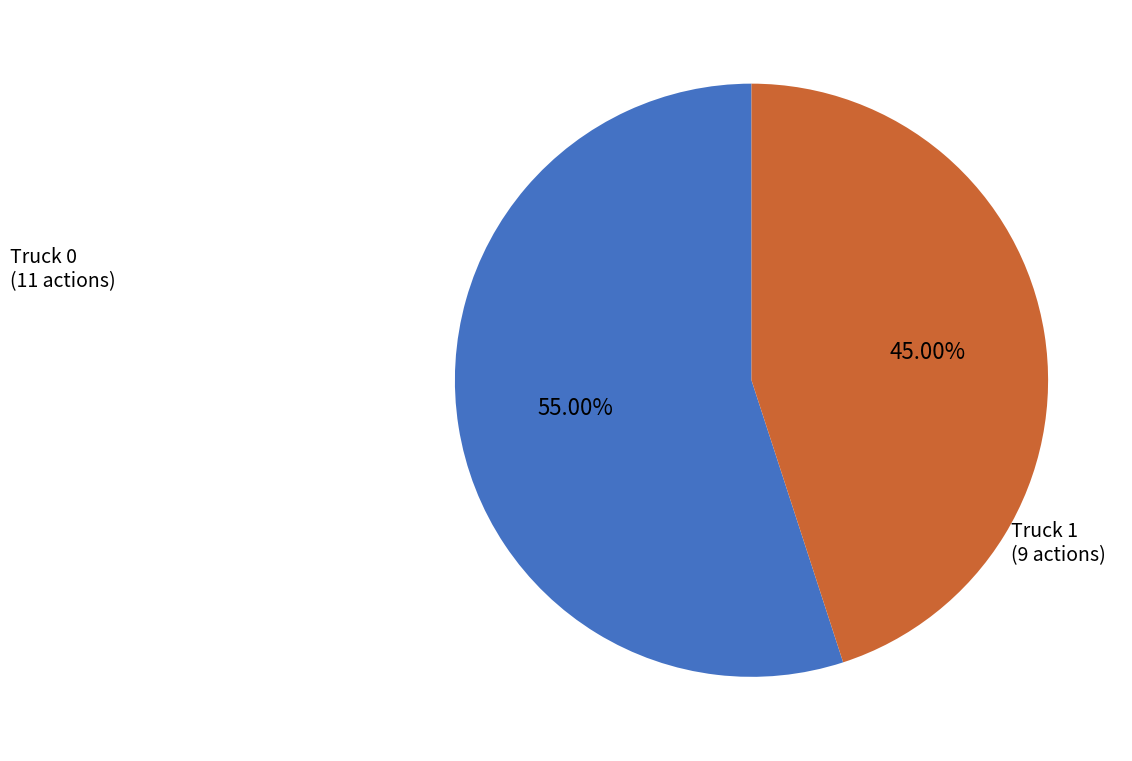

Is the sum of Truck 1 and Truck 0 greater than half?

Yes